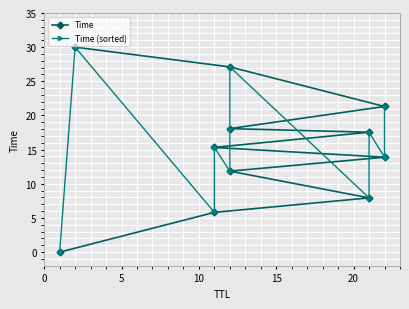

What are all the series names shown in the legend?

Time, Time (sorted)